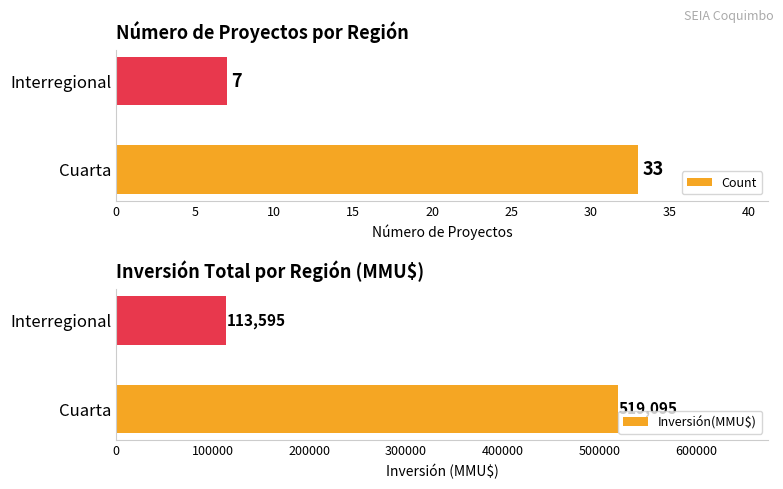

What is the lowest value of the Inversión(MMU$) series?

113595